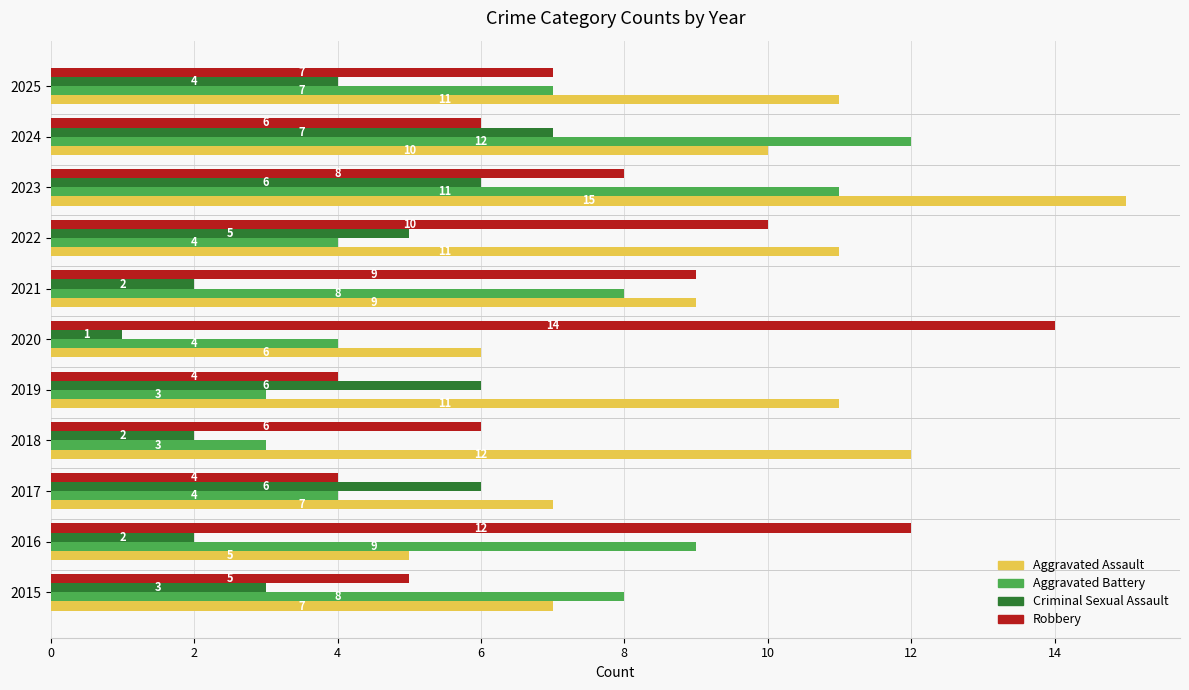

List the series in order of their peak value, highest first.

Aggravated Assault, Robbery, Aggravated Battery, Criminal Sexual Assault